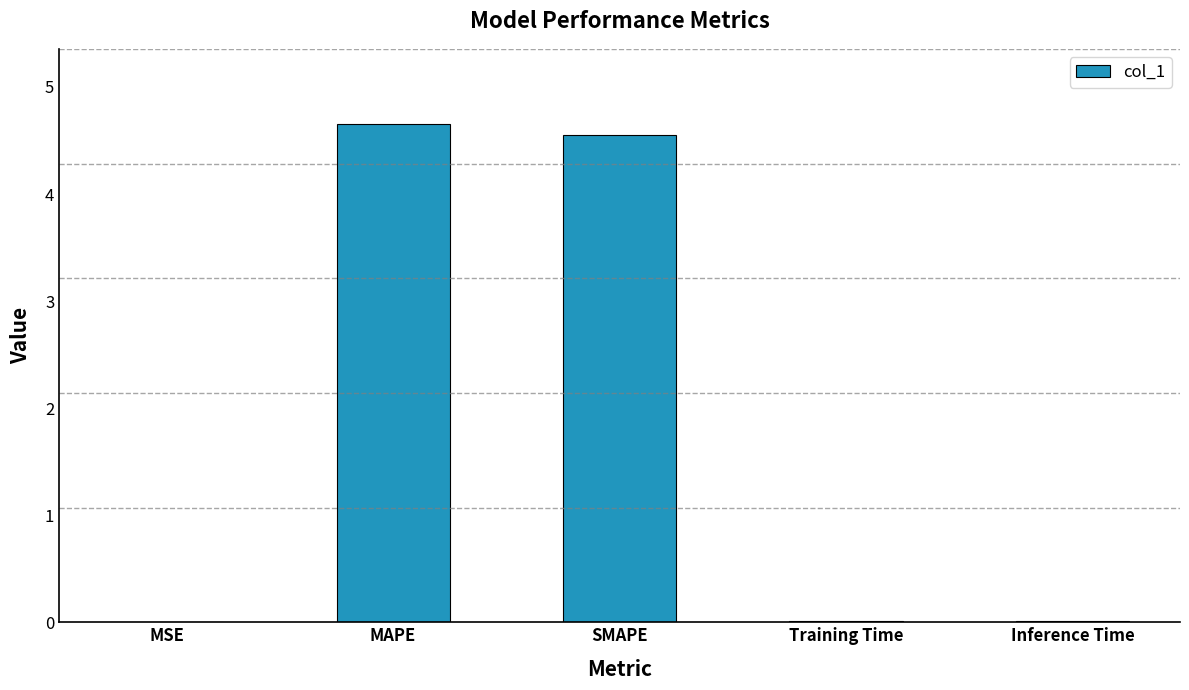

At which category does the chart reach its peak across all series?

MAPE